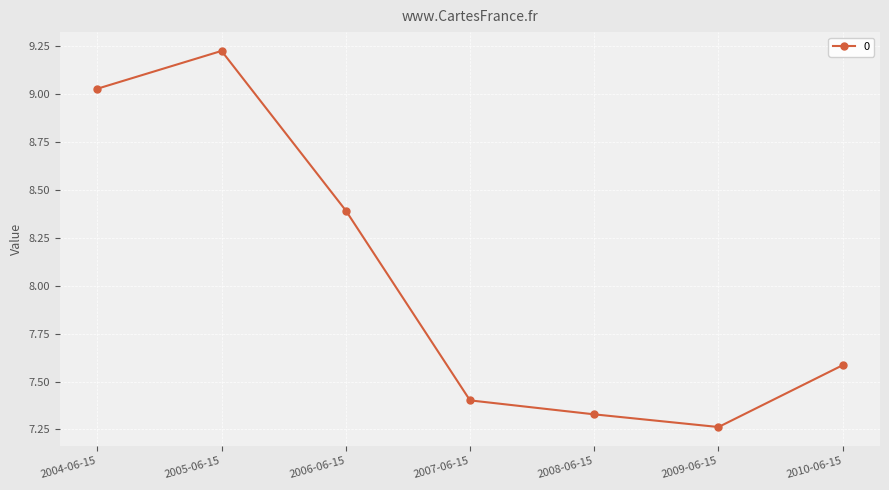

What is the value of the 3rd point from the left?

8.4